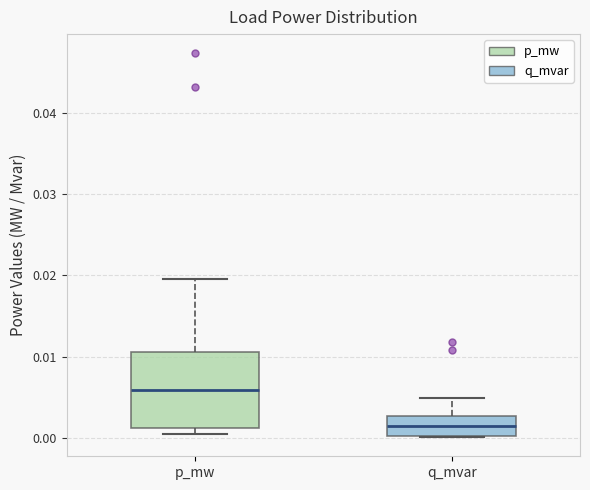

Which box has the lowest median line?

q_mvar